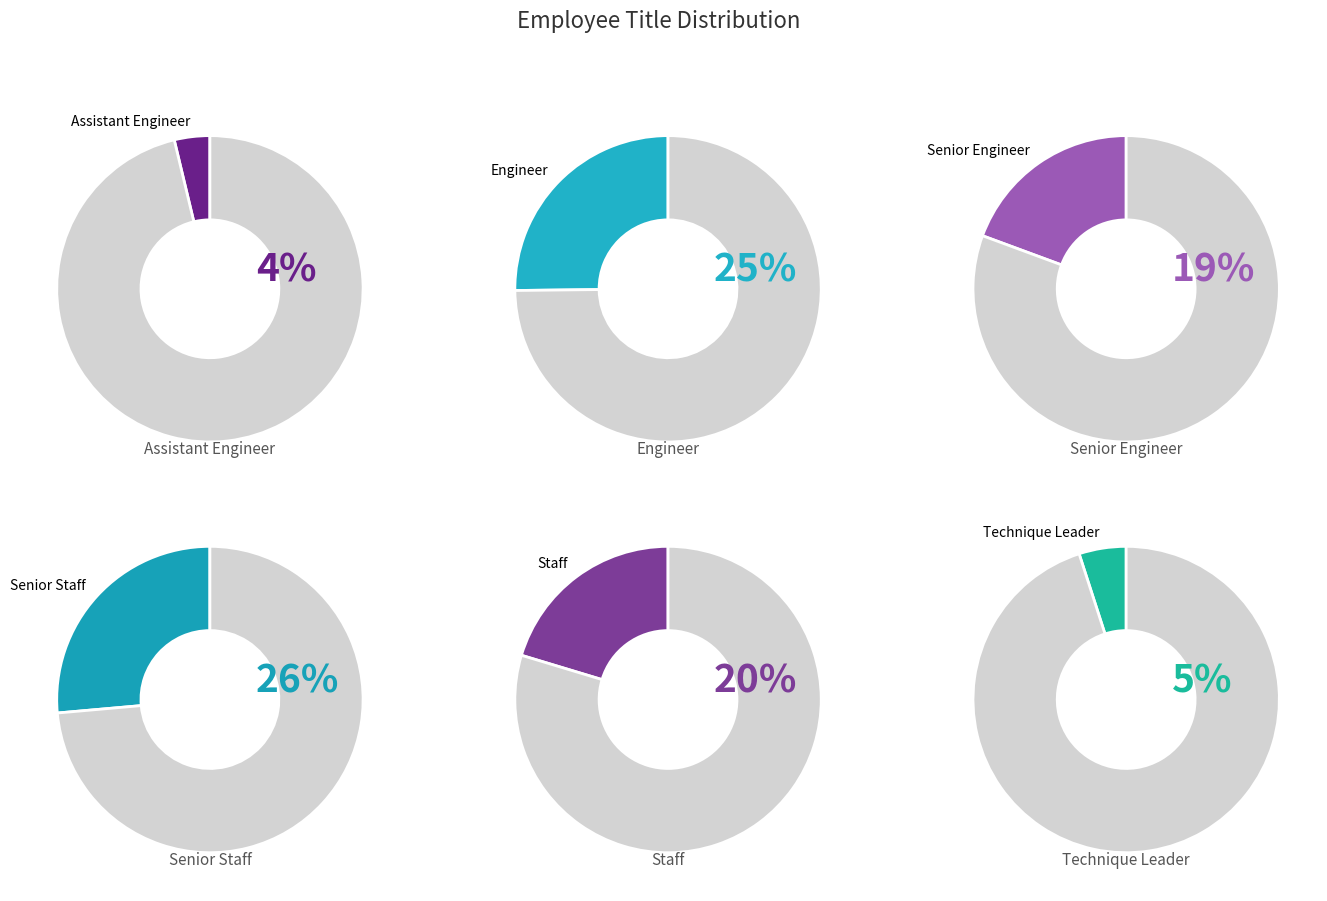

Is Senior Staff the majority of the pie?

No